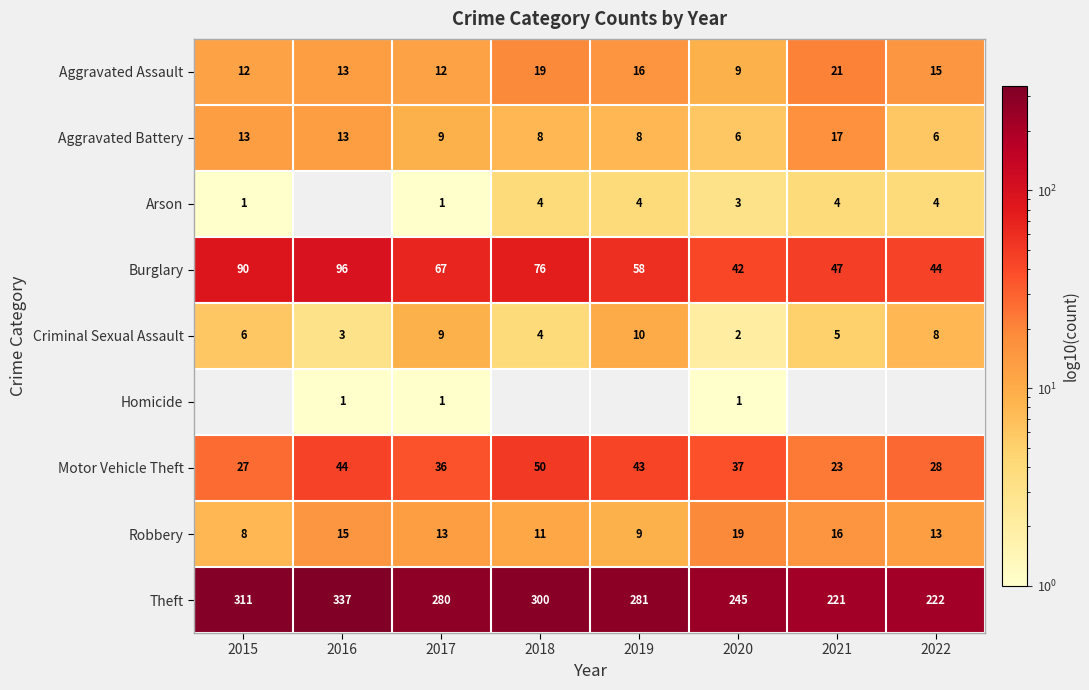

Is the value of Criminal Sexual Assault at 2022 greater than the value of Motor Vehicle Theft at 2021?

No